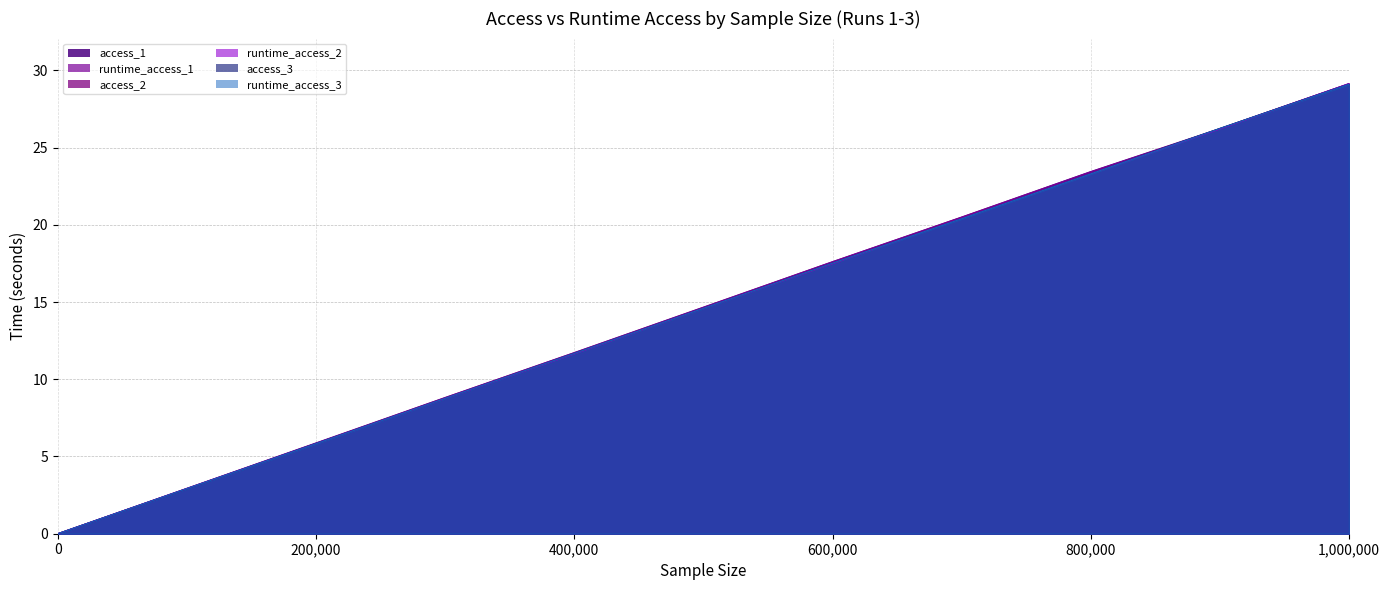

True or false: runtime_access_2 and runtime_access_1 intersect in this chart.

False